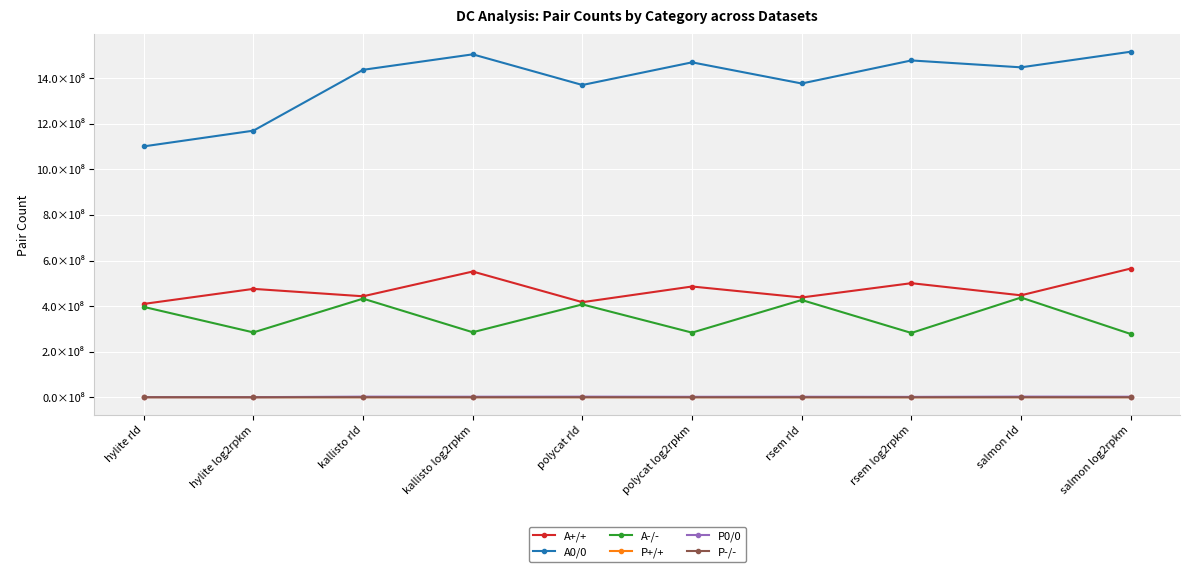

At which label is P-/- closest to 354822?

salmon log2rpkm